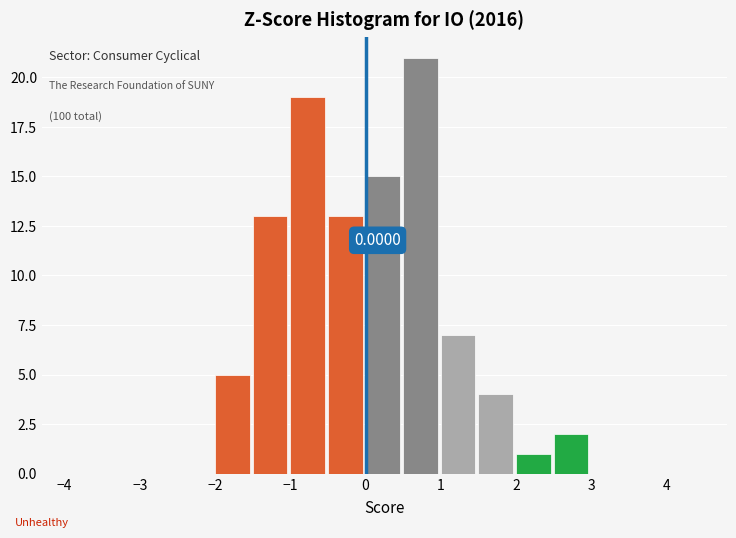

Which range on the x-axis has the tallest bar?

0.5 to 1.0